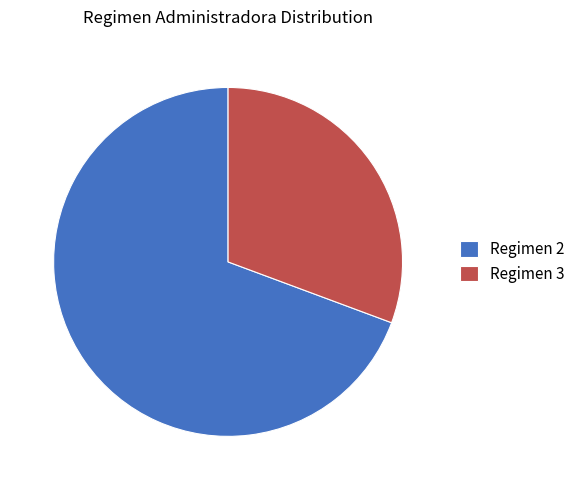

Which slice represents more than half of the pie?

Regimen 2